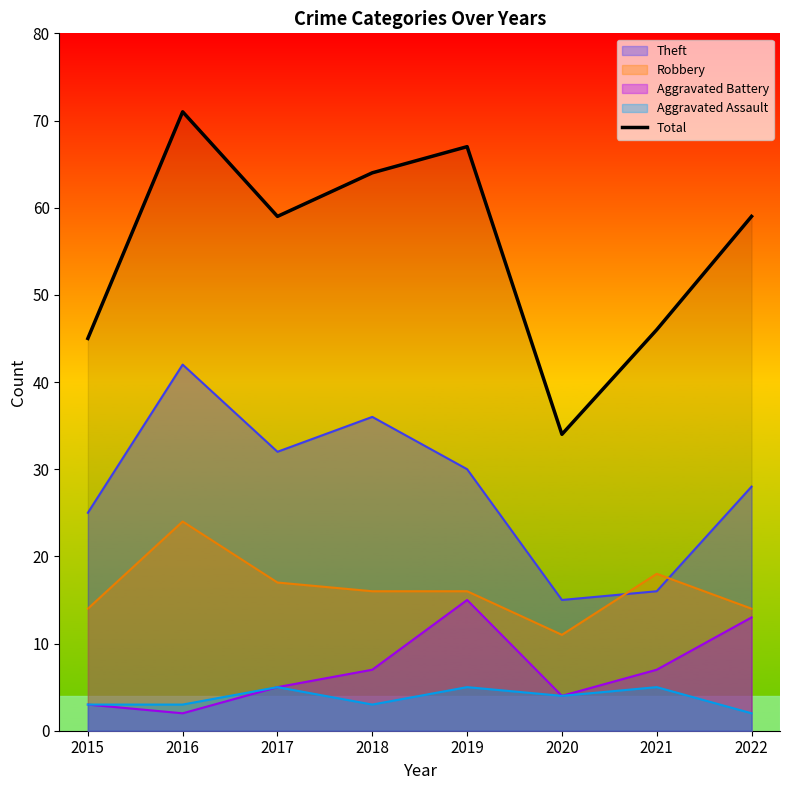

What is the sum of all values?

445